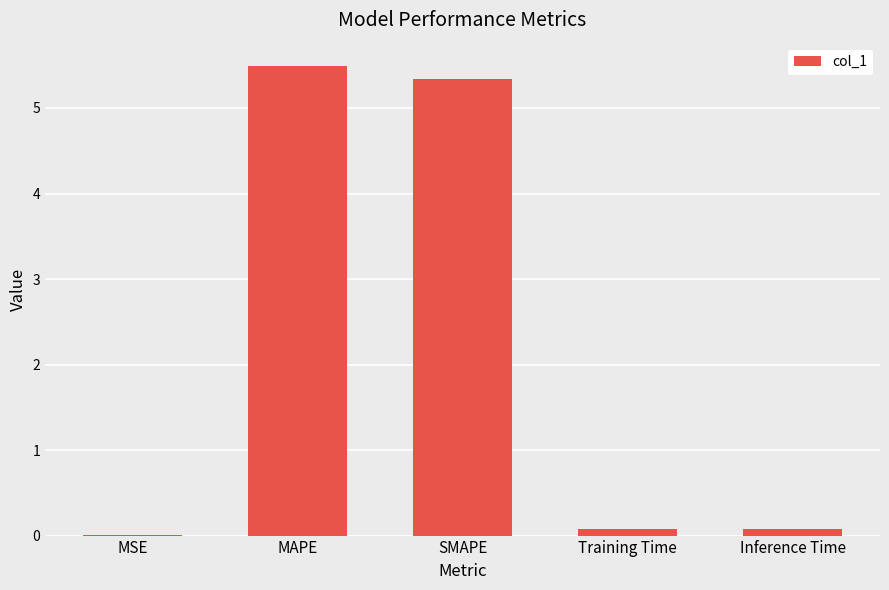

Between MAPE and SMAPE, which is larger?

MAPE